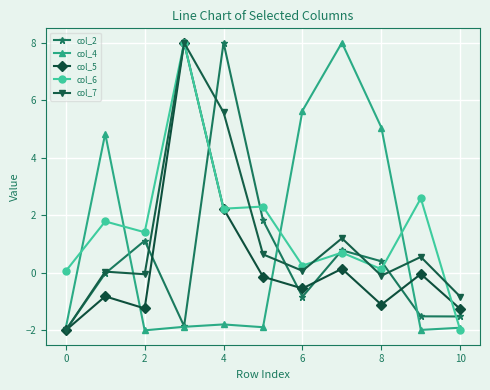

What is the maximum value shown in the chart?

8.0